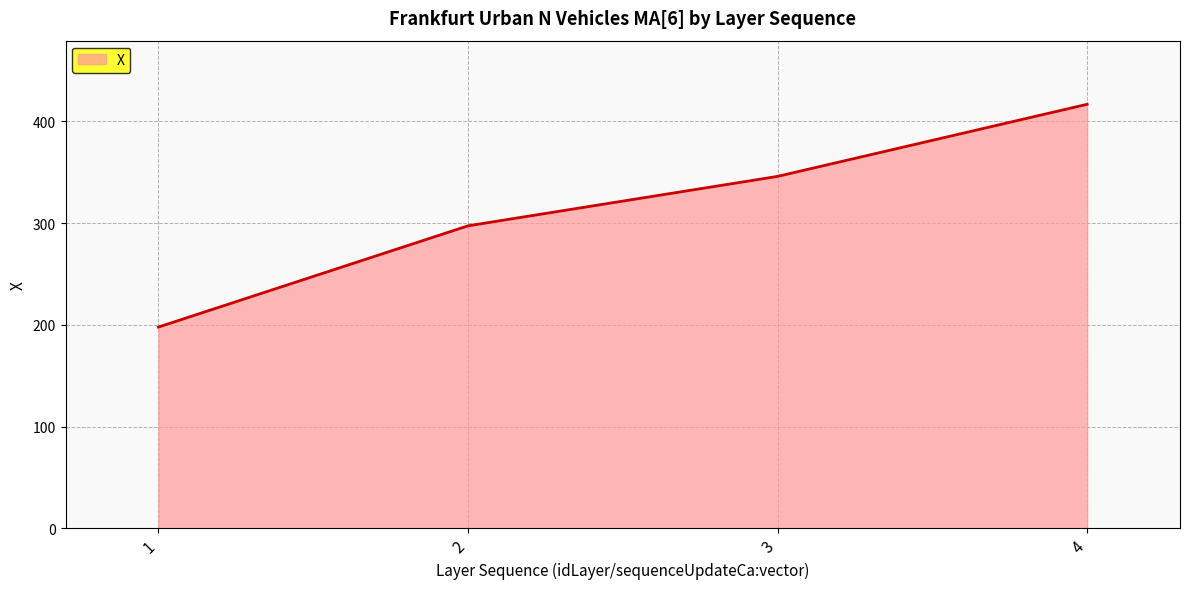

What is the average value?

314.5